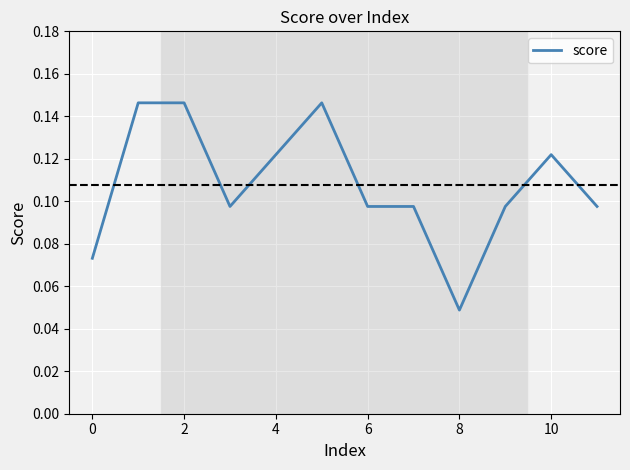

How many interior local valleys (lower than both neighbors) does the data have?

2